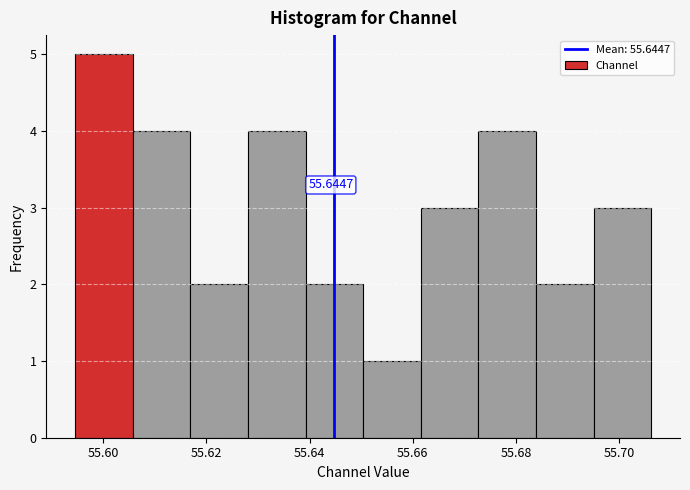

Over which range of the x-axis is the bar tallest?

55.594 to 55.606